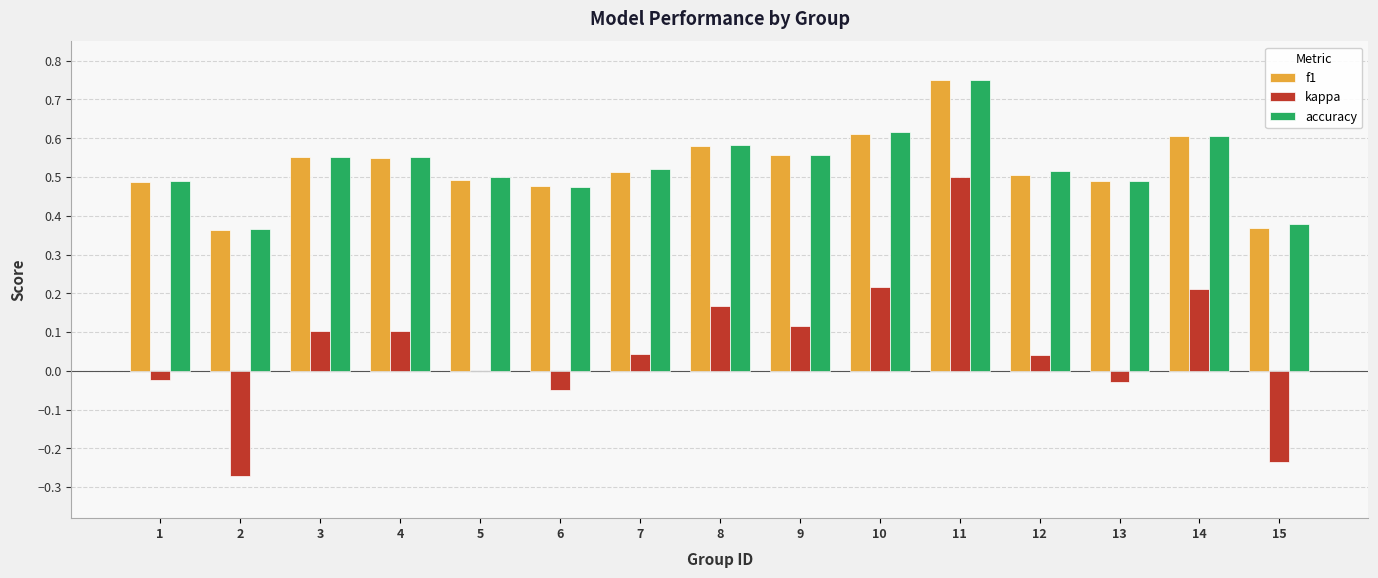

Is the value of kappa at 6 greater than the value of f1 at 5?

No